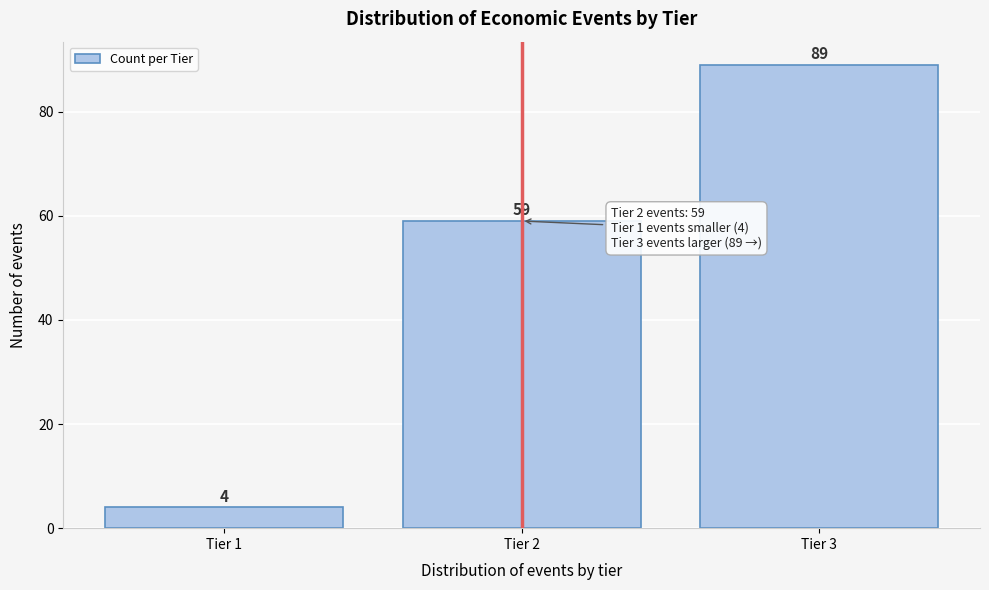

Reading left to right, list all the values displayed in this chart.

4	59	89